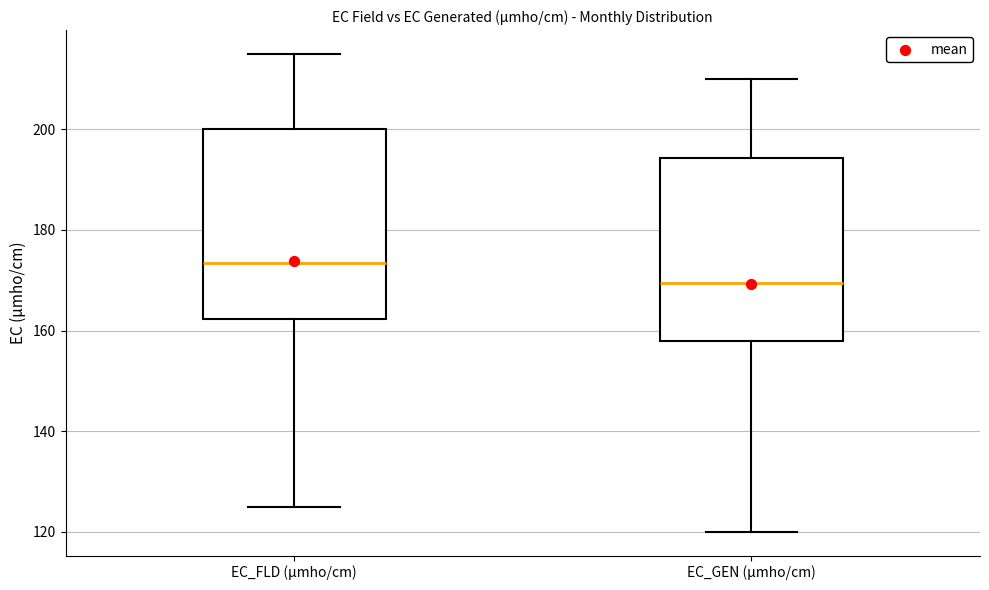

Which box's median line is the lowest?

EC_GEN (µmho/cm)